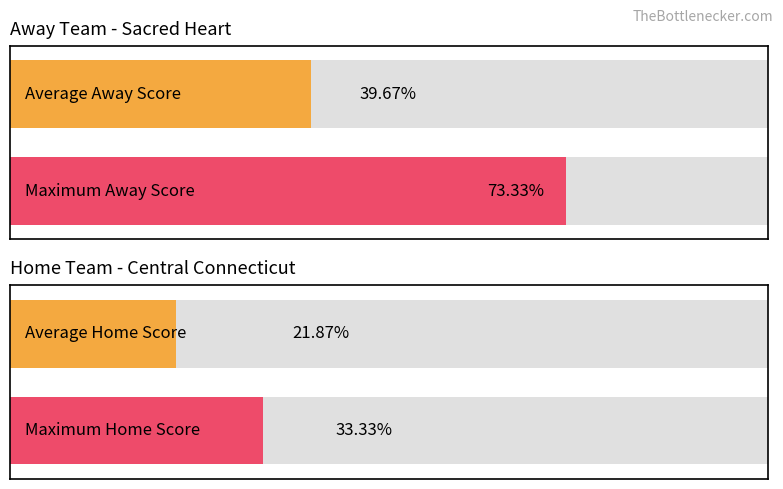

List the series in order of their overall mean, highest first.

Away Score, Home Score